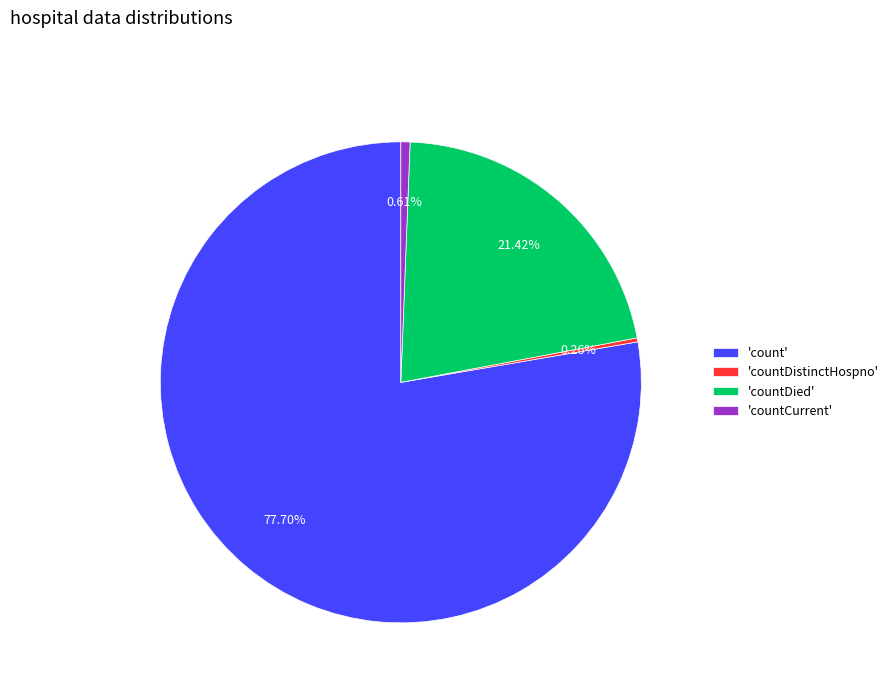

Which category has the biggest portion of the pie?

'count'